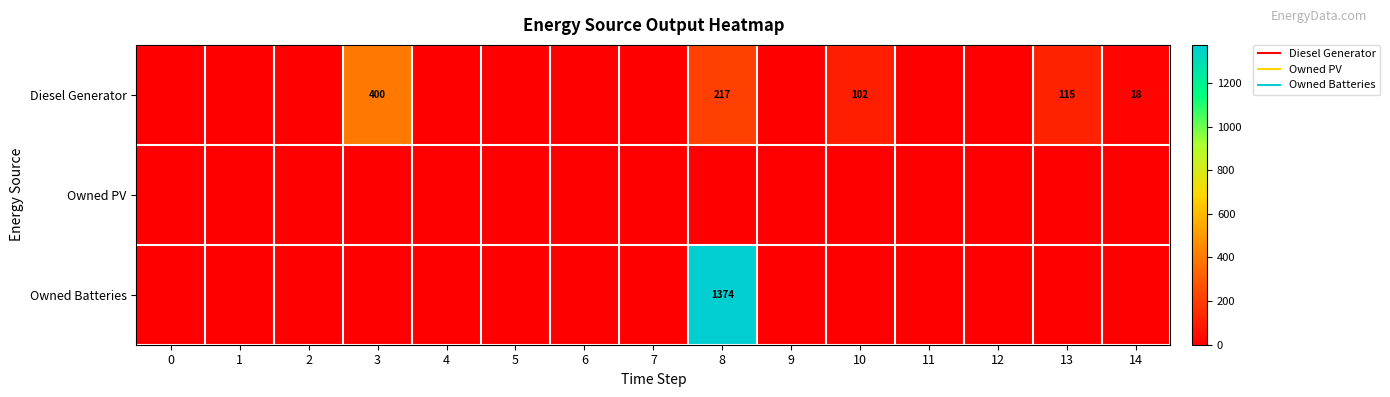

The value of Owned Batteries at 12 is 0. True or false?

True